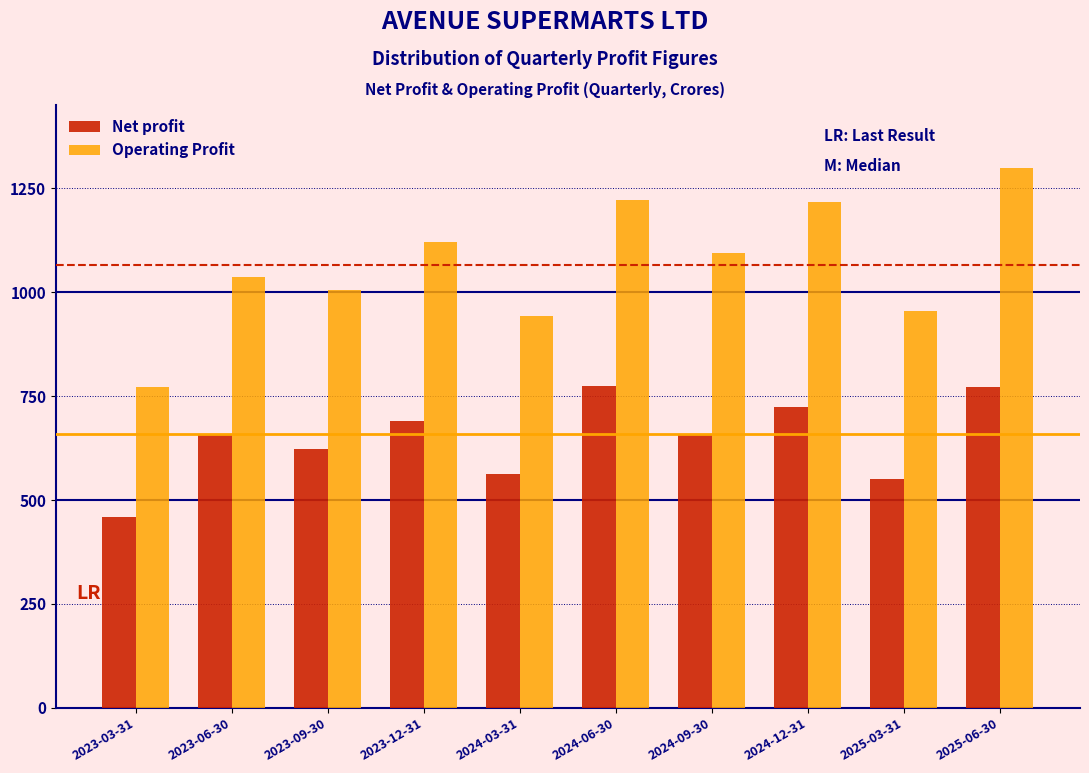

Rank the series by their maximum value, from lowest to highest.

Net profit, Operating Profit